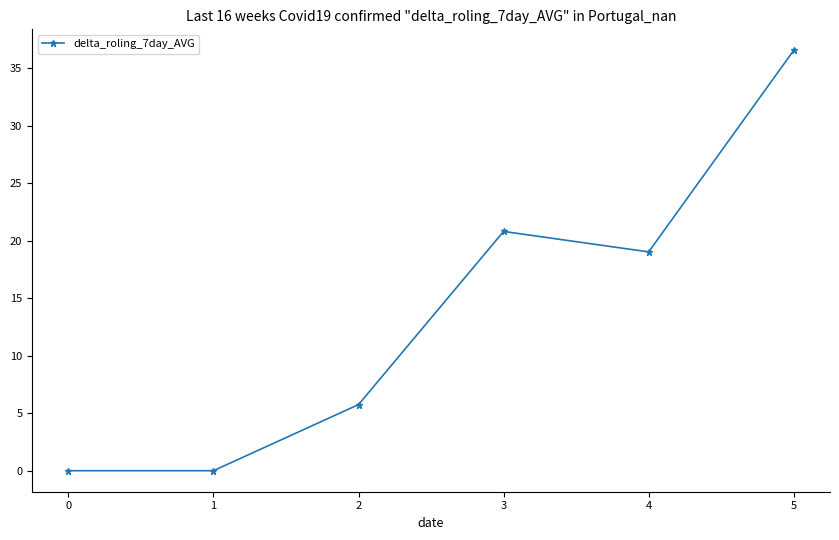

Between 1 and 4, which is larger?

4